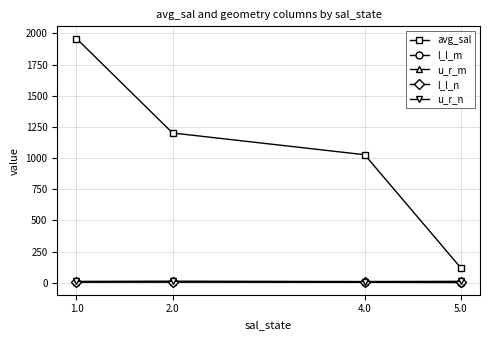

At how many categories does at least one series exceed 932?

3